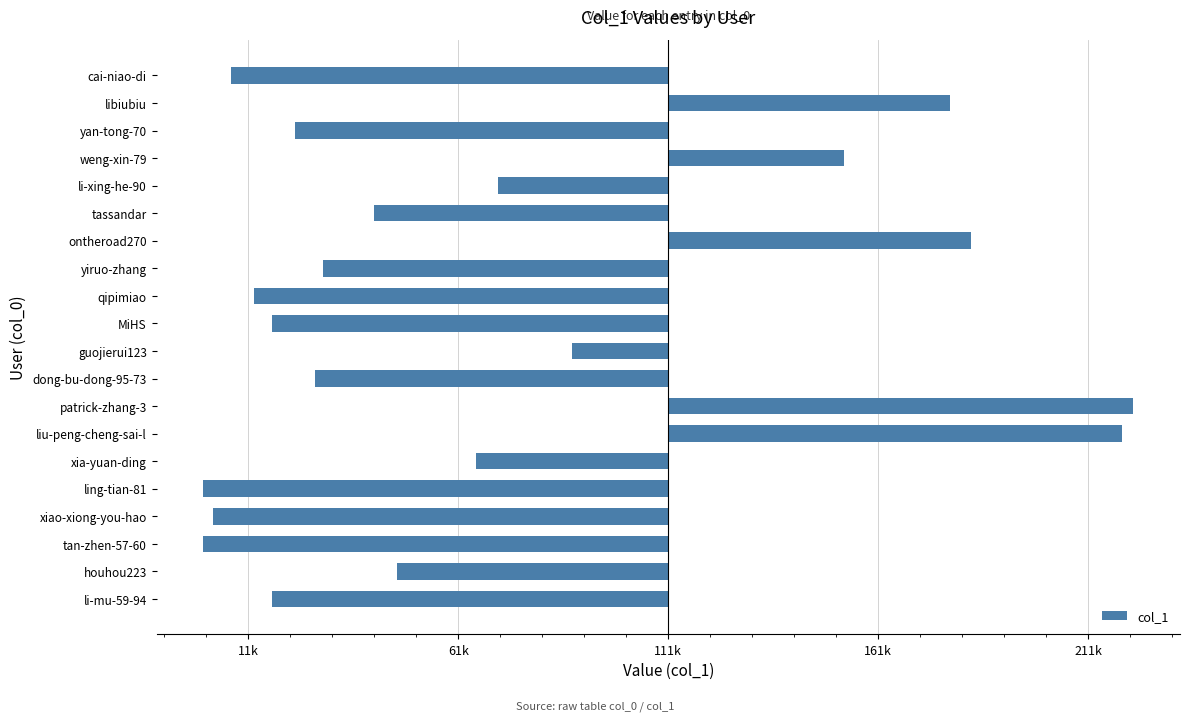

How many bars are there in total?

20